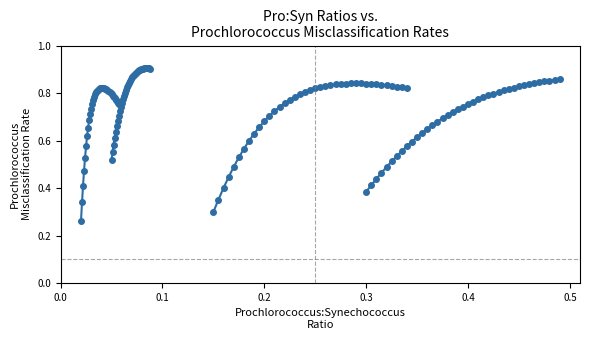

How many categories are shown in the chart?

39